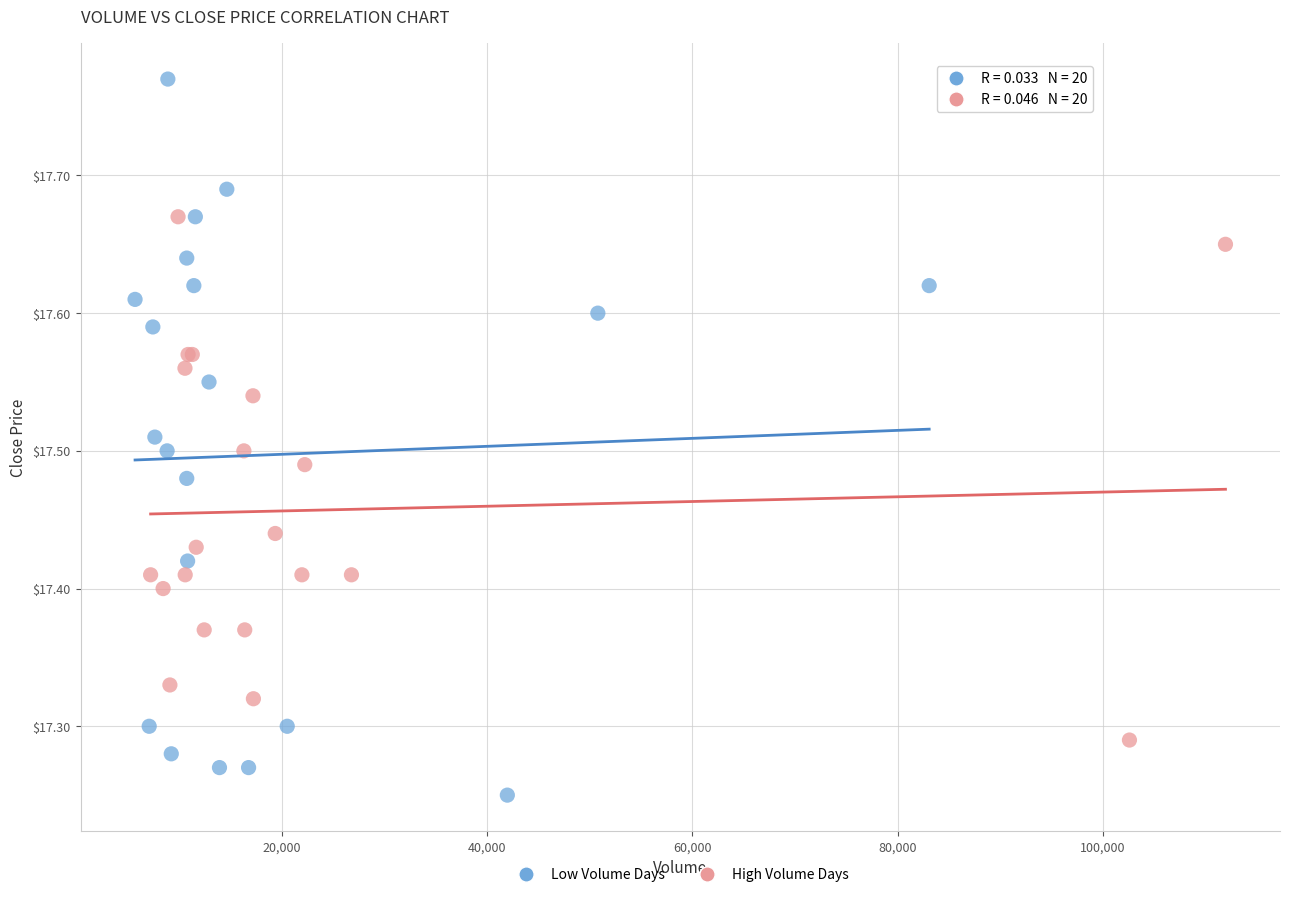

Which series contains the lowest Y value?

Low Volume Days